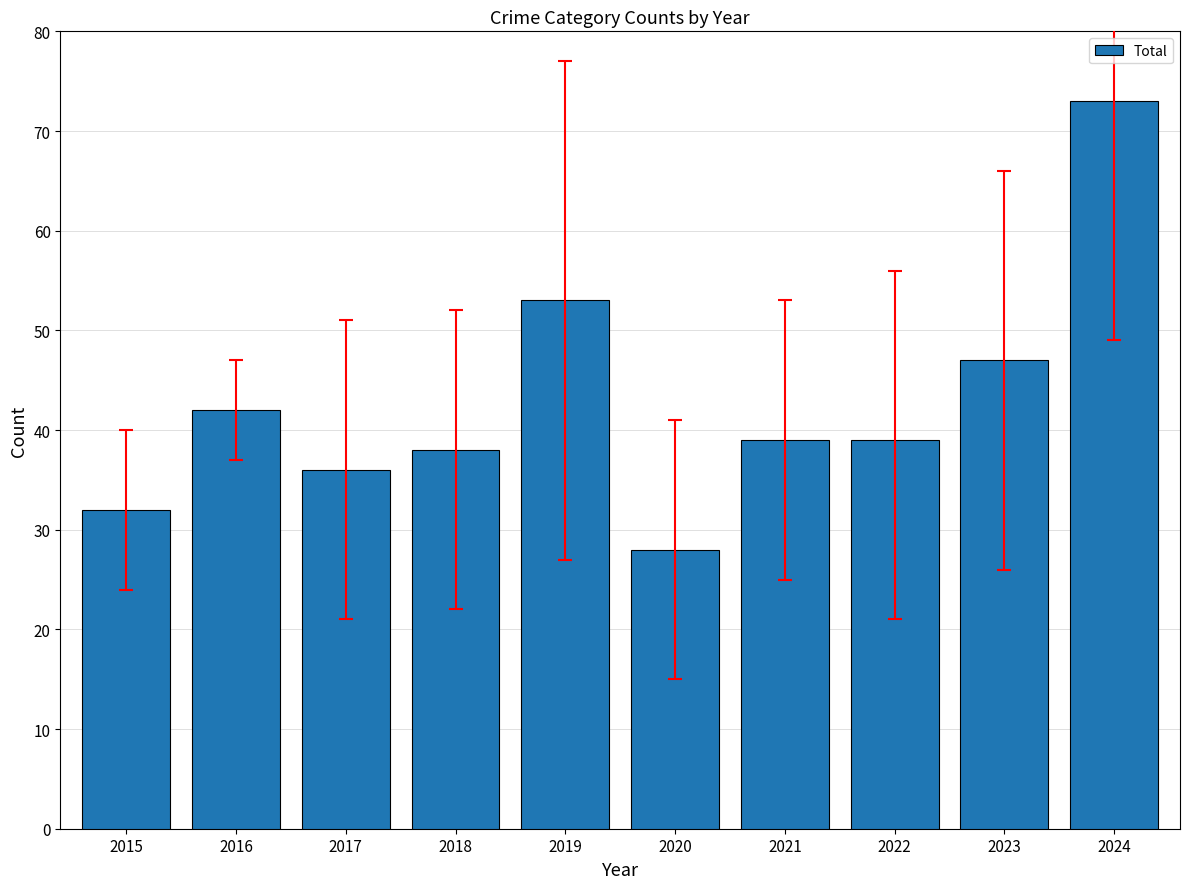

Which has a higher value, 2024 or 2016?

2024